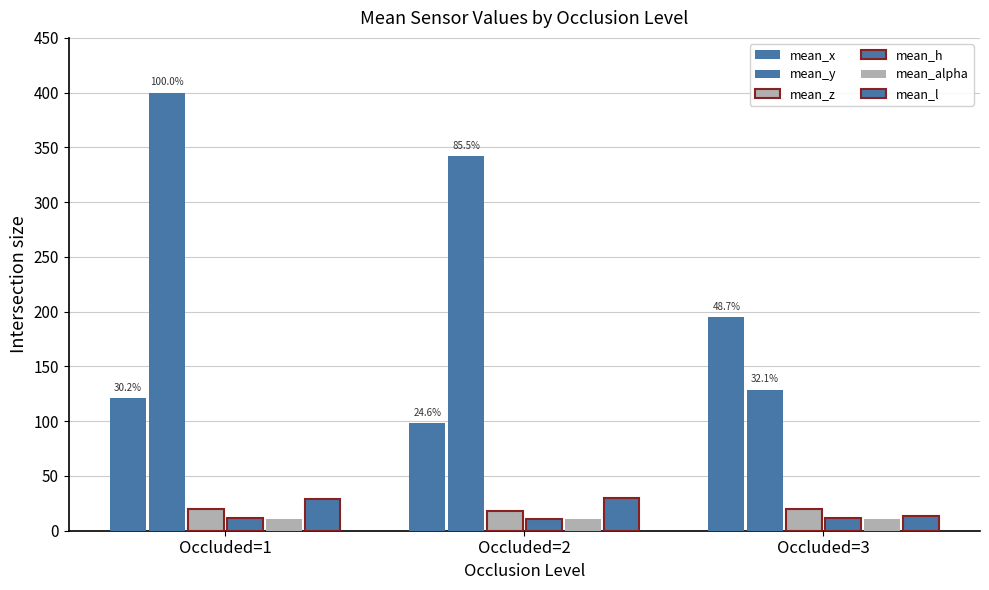

How many groups of bars are there?

3